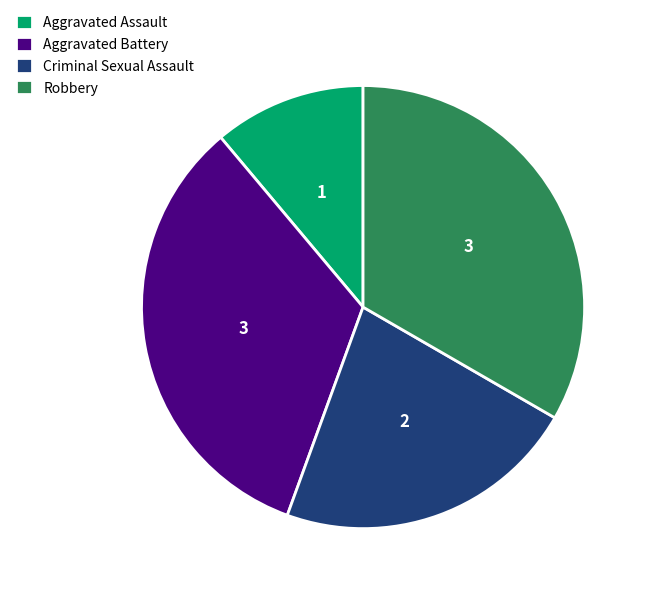

Is the sum of Aggravated Battery and Aggravated Assault greater than half?

No